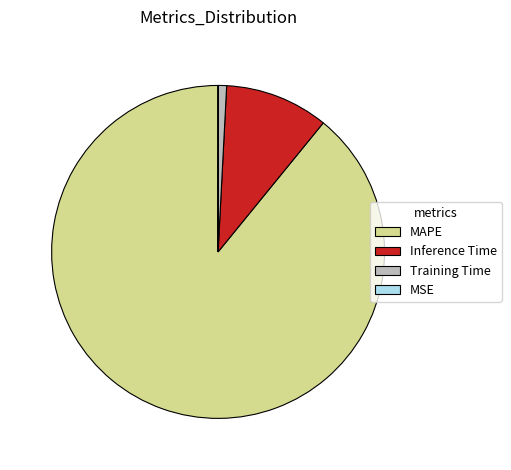

Which has a higher value, Inference Time or Training Time?

Inference Time